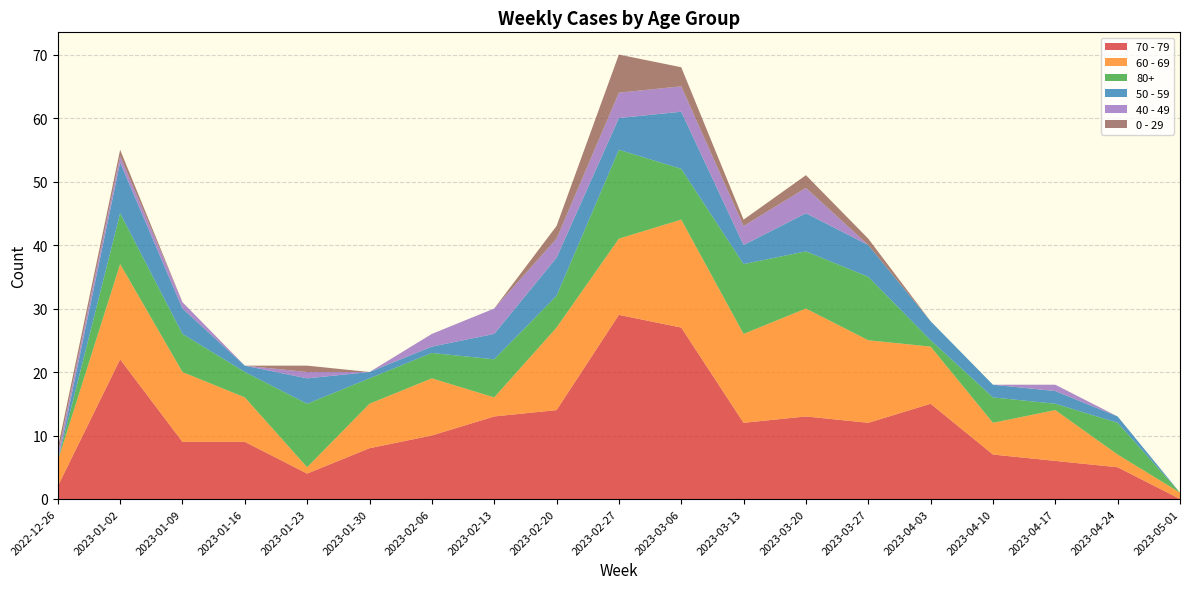

Reading left to right, list all the values displayed in this chart.

70 - 79: 2	22	9	9	4	8	10	13	14	29	27	12	13	12	15	7	6	5	0
60 - 69: 4	15	11	7	1	7	9	3	13	12	17	14	17	13	9	5	8	2	1
80+: 0	8	6	4	10	4	4	6	5	14	8	11	9	10	1	4	1	5	0
50 - 59: 0	8	4	1	4	1	1	4	6	5	9	3	6	5	3	2	2	1	0
40 - 49: 1	1	1	0	1	0	2	4	3	4	4	3	4	0	0	0	1	0	0
0 - 29: 1	1	0	0	1	0	0	0	2	6	3	1	2	1	0	0	0	0	0